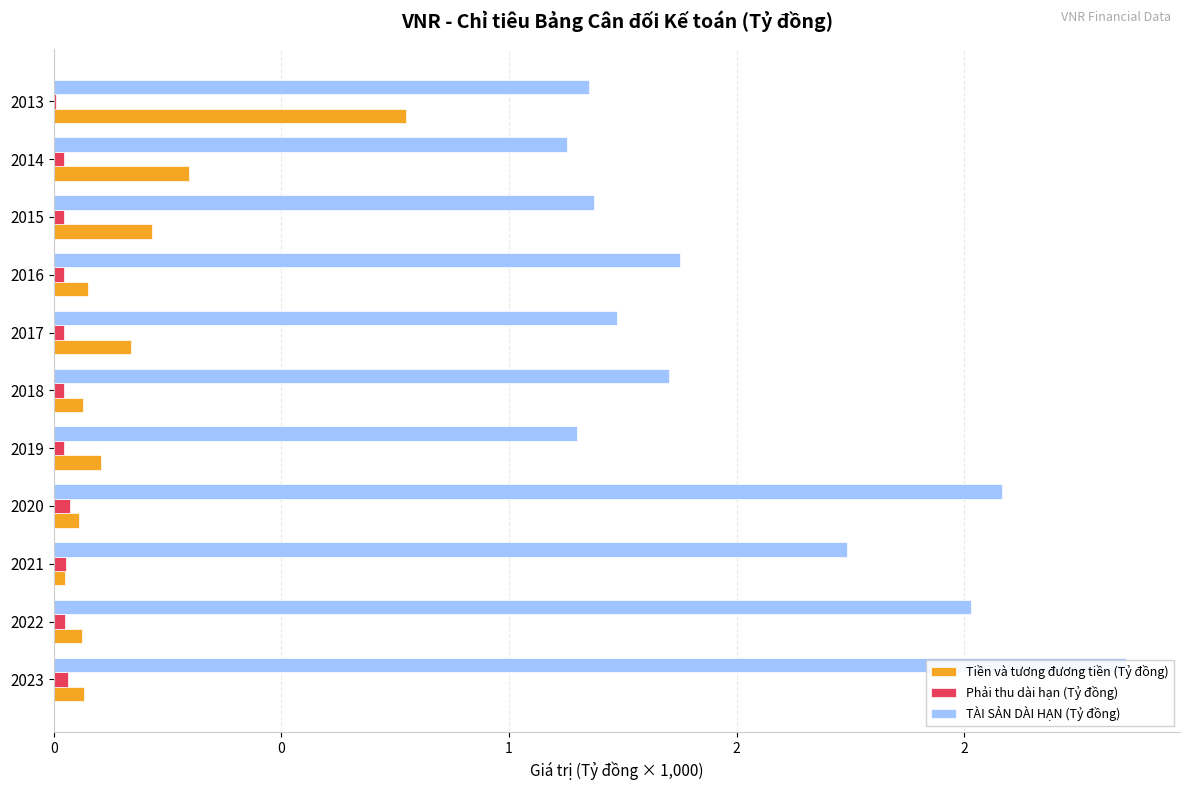

What is the sum of all Phải thu dài hạn (Tỷ đồng) values?

0.3